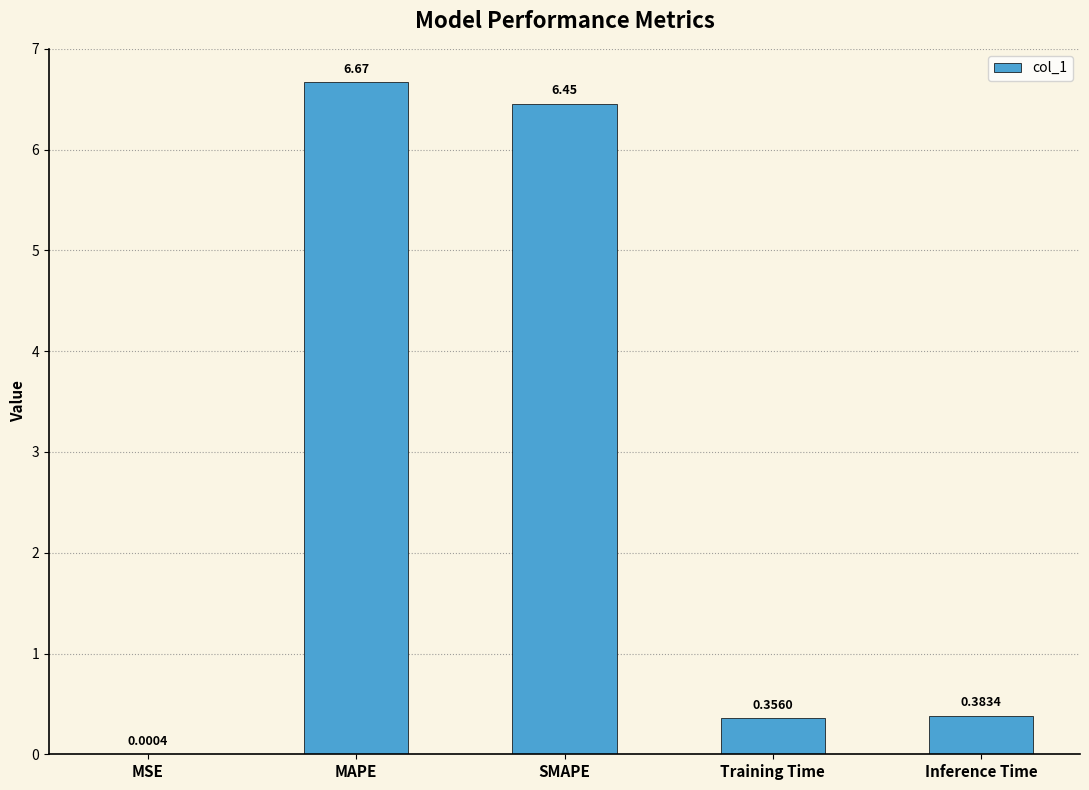

Which category has the highest value across all series?

MAPE